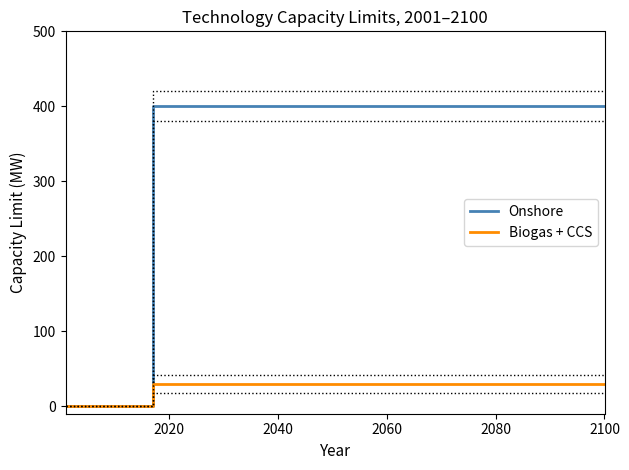

What is the highest value of the Biogas + CCS series?

30